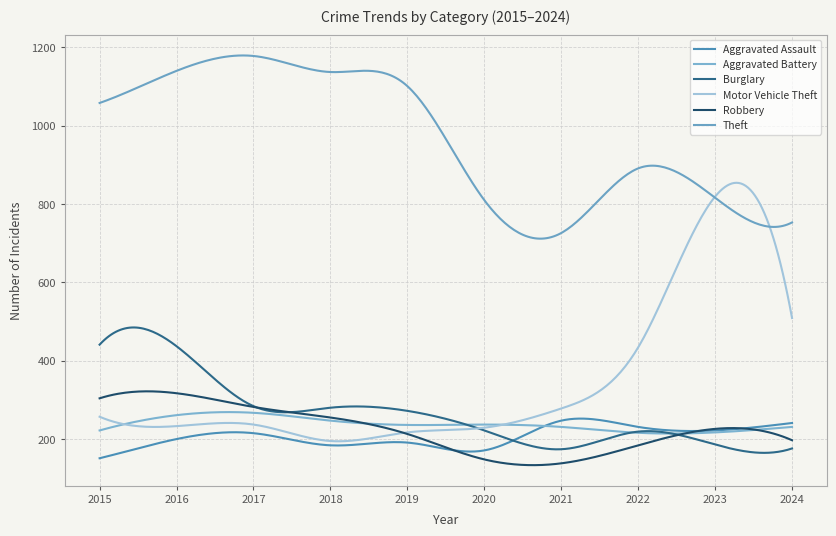

How many lines are shown in the chart?

6